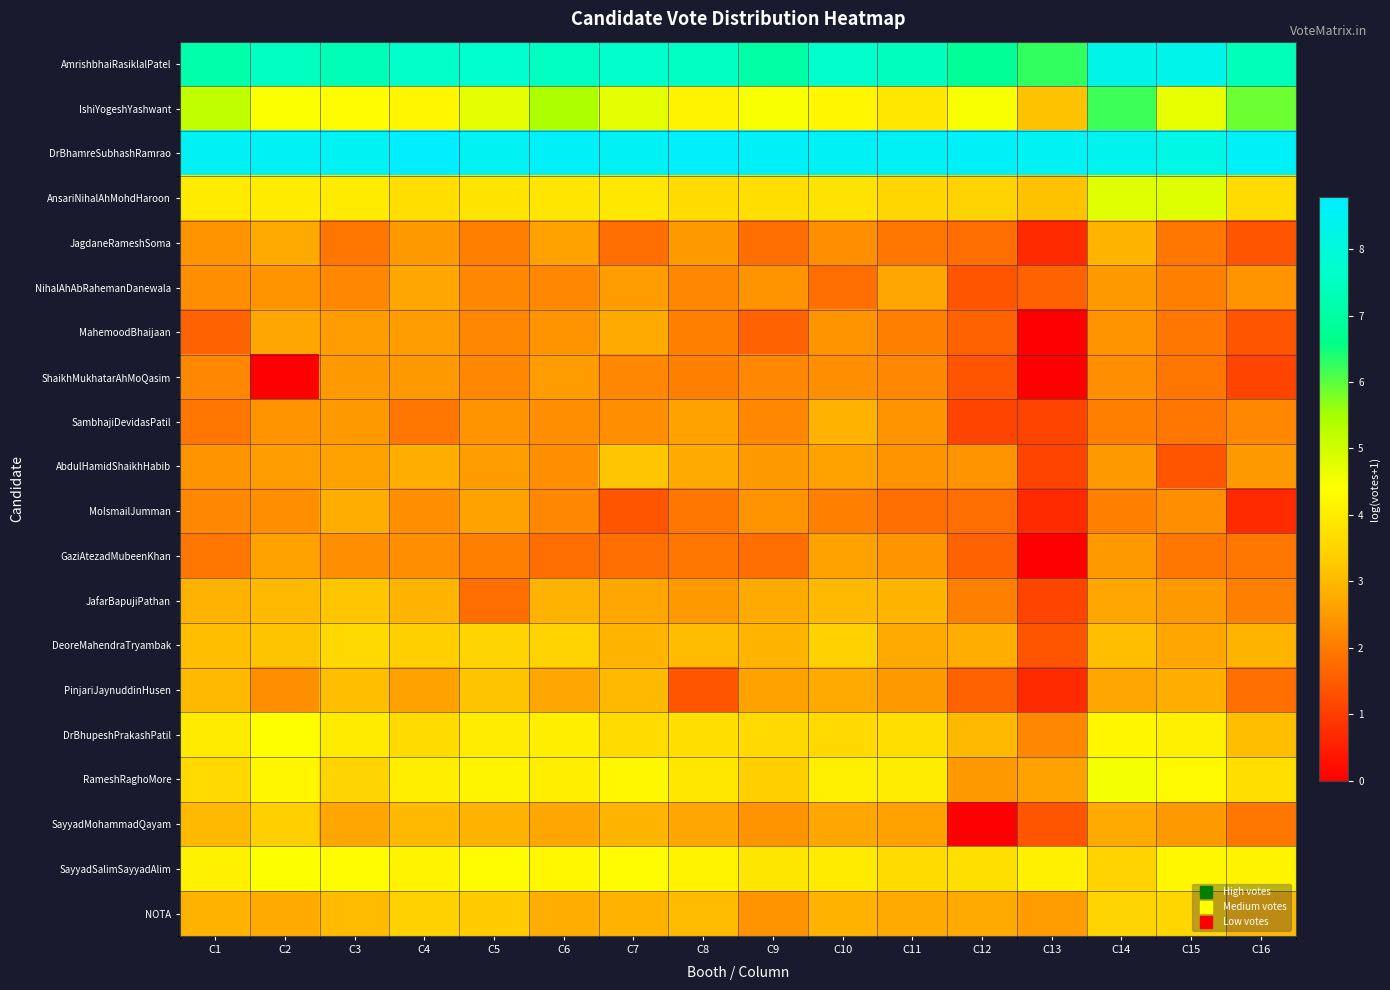

Which has a higher value, C10 or C7?

C10